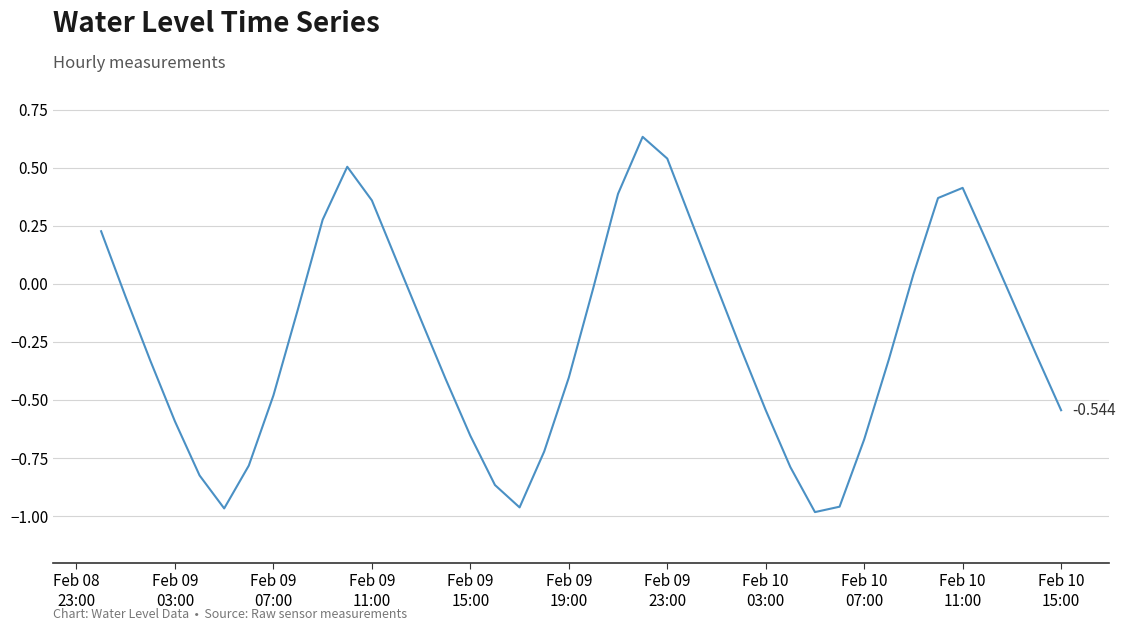

Where does the data first go above 0?

Feb 08
23:00